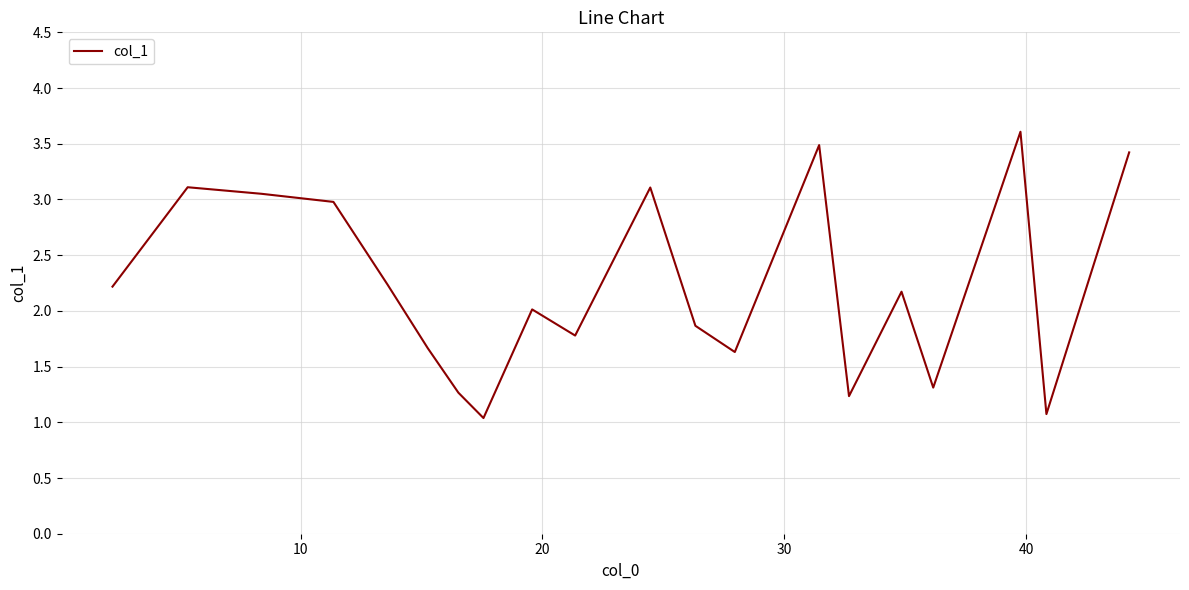

What is the difference between the maximum and minimum values?

2.6